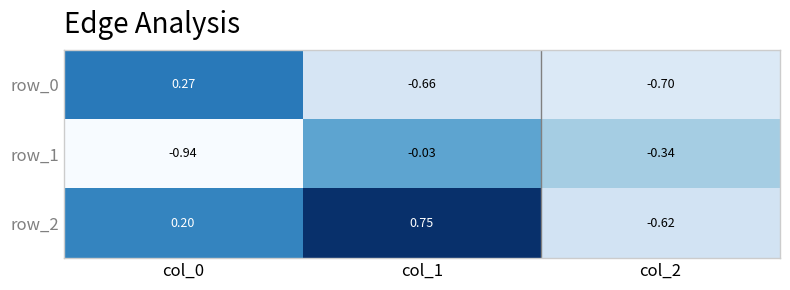

What is the spread (max minus min) of values at col_1?

1.4